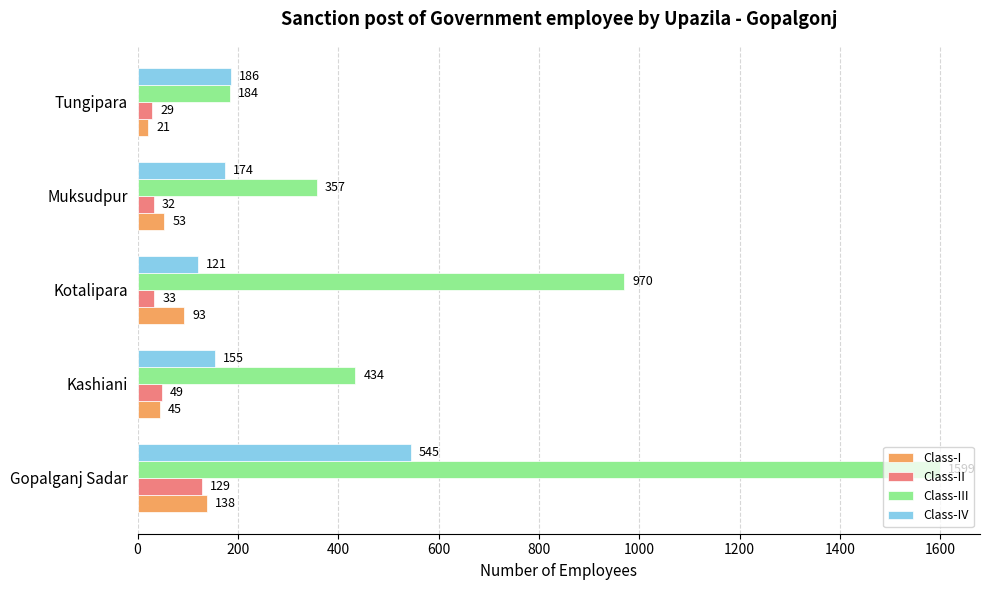

What is the difference between the maximum and minimum values in the Class-II series?

100